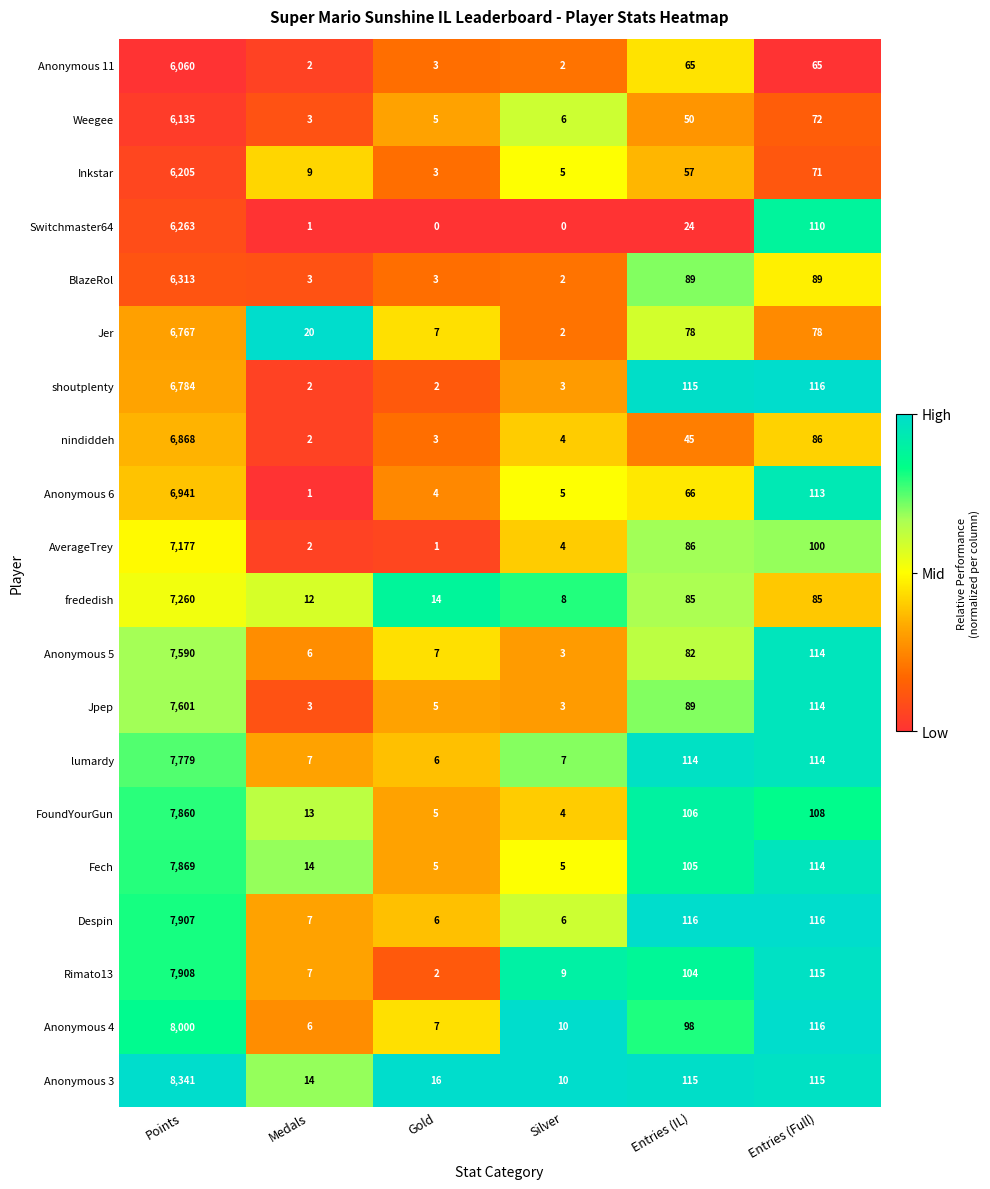

List the series in order of their peak value, lowest first.

Anonymous 11, Weegee, Inkstar, Switchmaster64, BlazeRol, Jer, shoutplenty, nindiddeh, Anonymous 6, AverageTrey, frededish, Anonymous 5, Jpep, lumardy, FoundYourGun, Fech, Despin, Rimato13, Anonymous 4, Anonymous 3